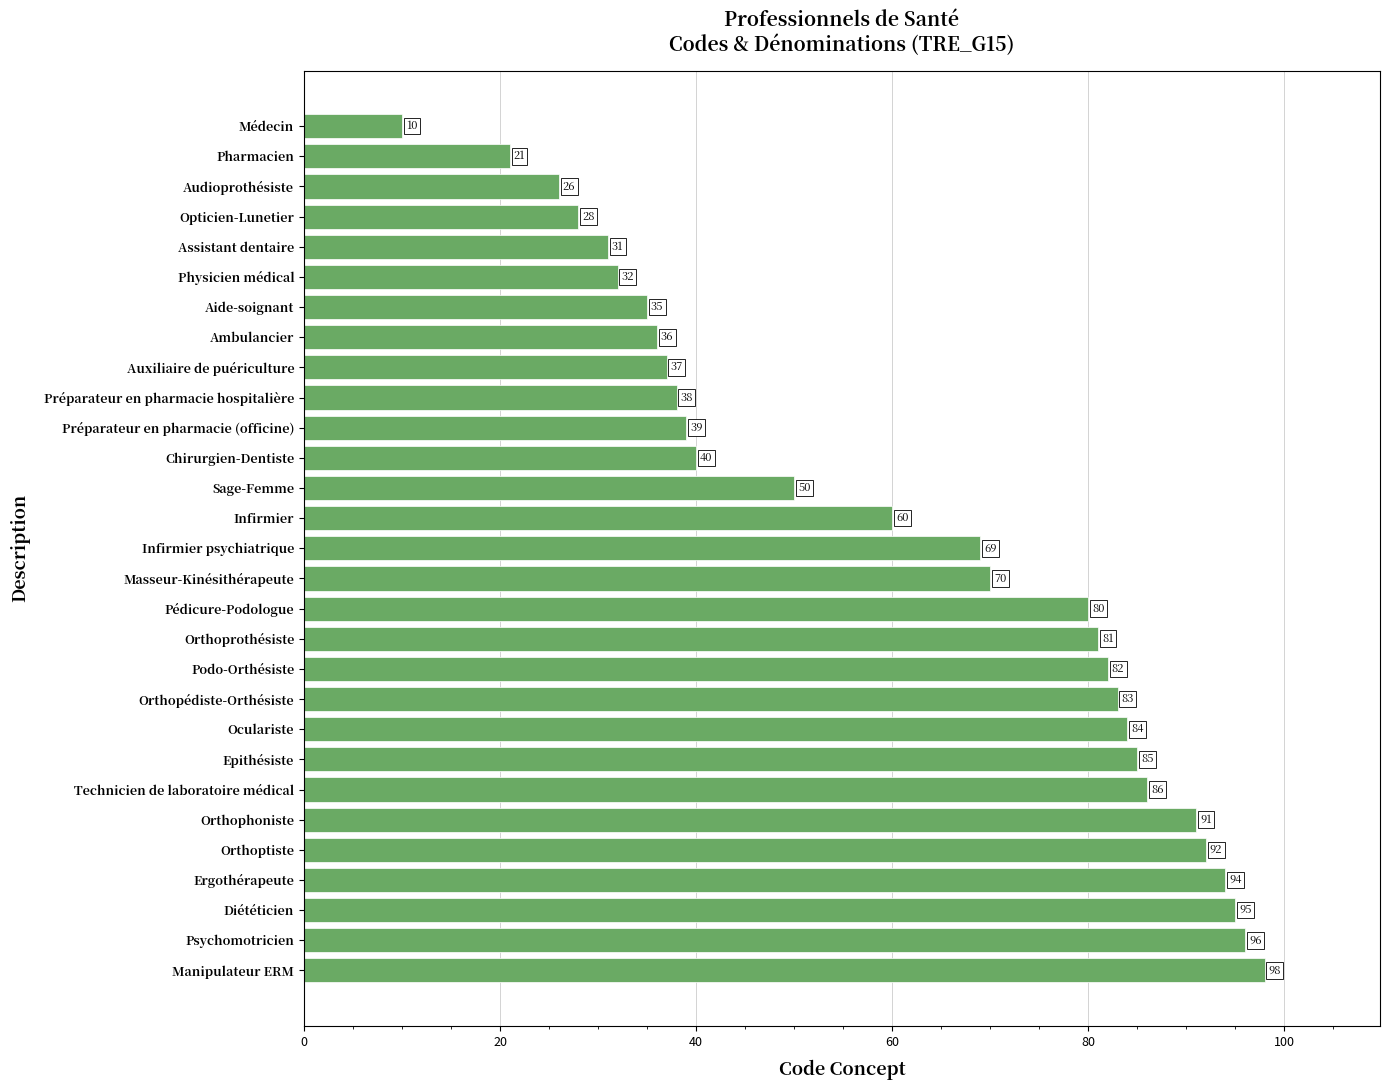

What is the sum of all values?

1769